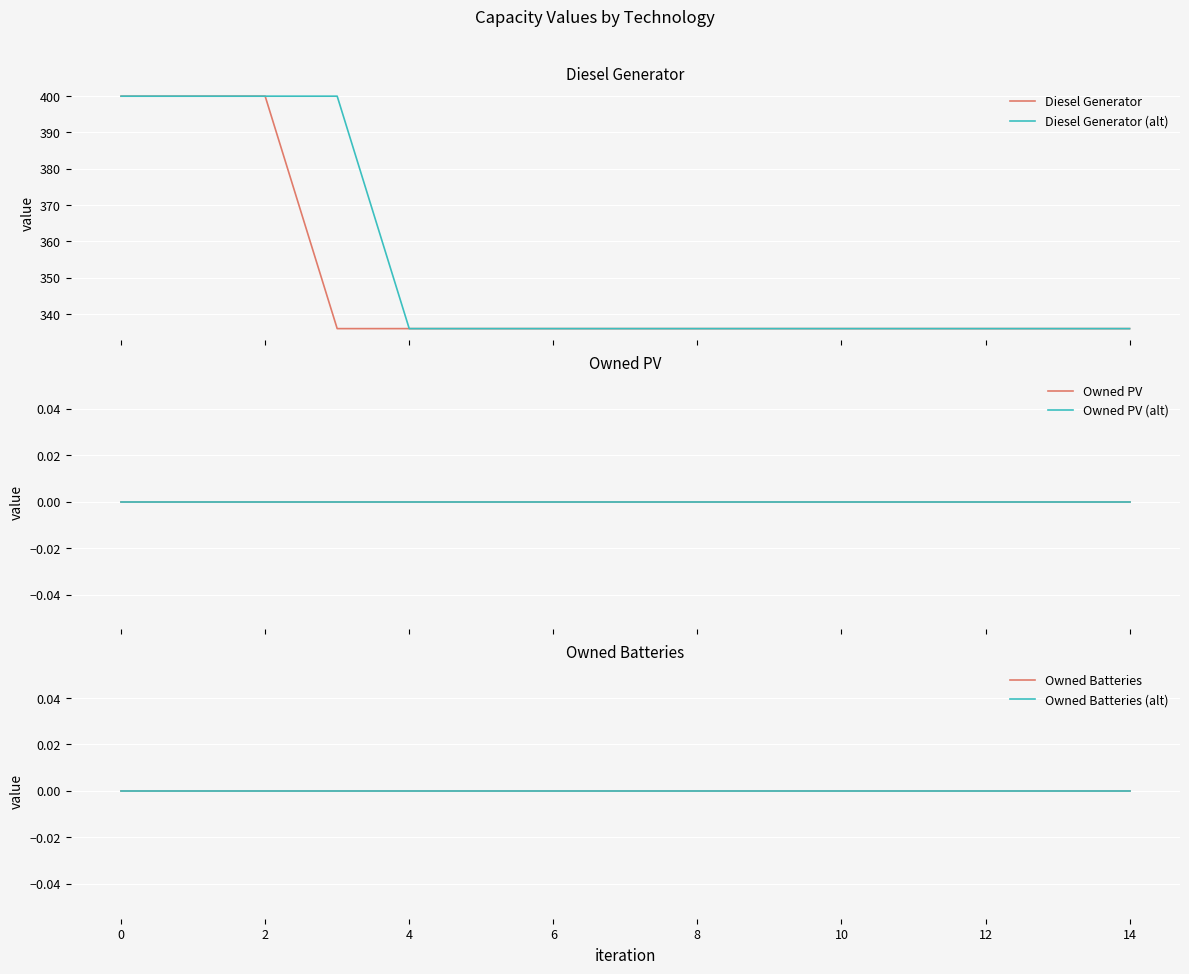

True or false: Diesel Generator (alt) and Owned Batteries cross at least once.

False